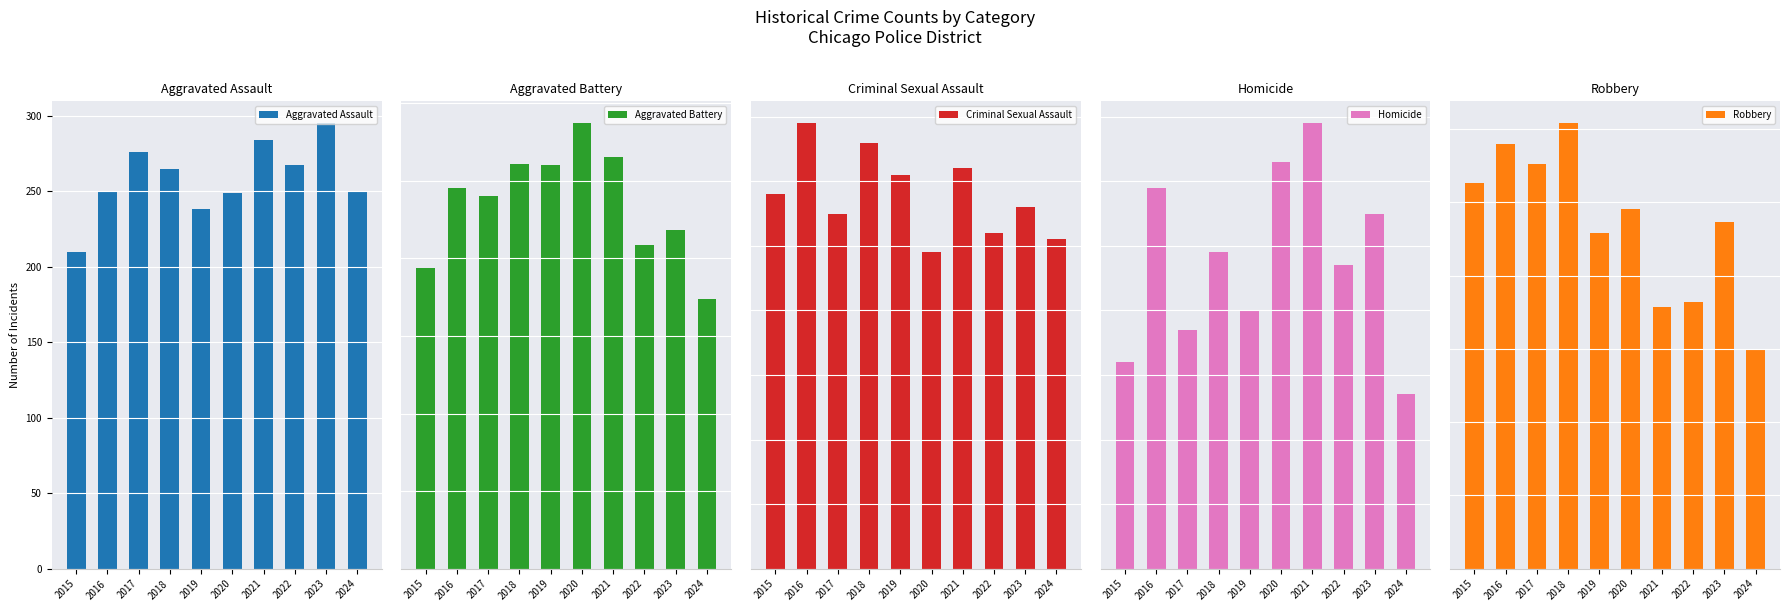

True or false: Homicide has a value of 32 at 2015.

True